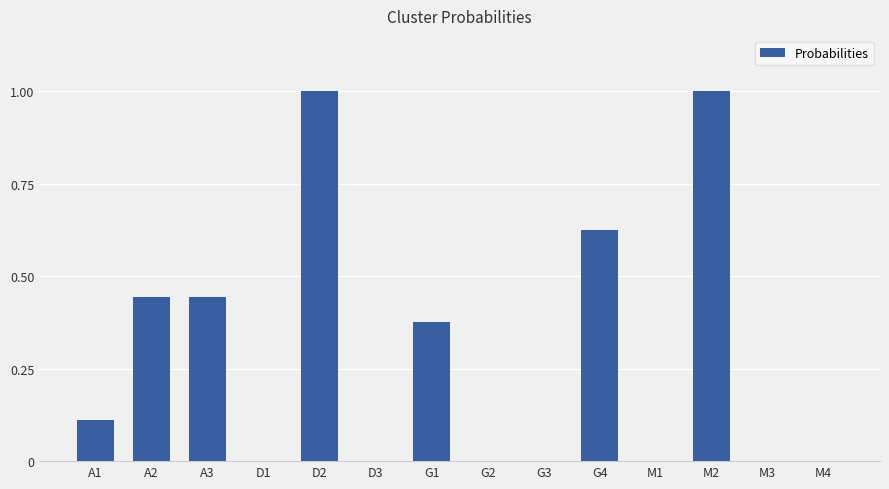

How many categories are shown in the chart?

14